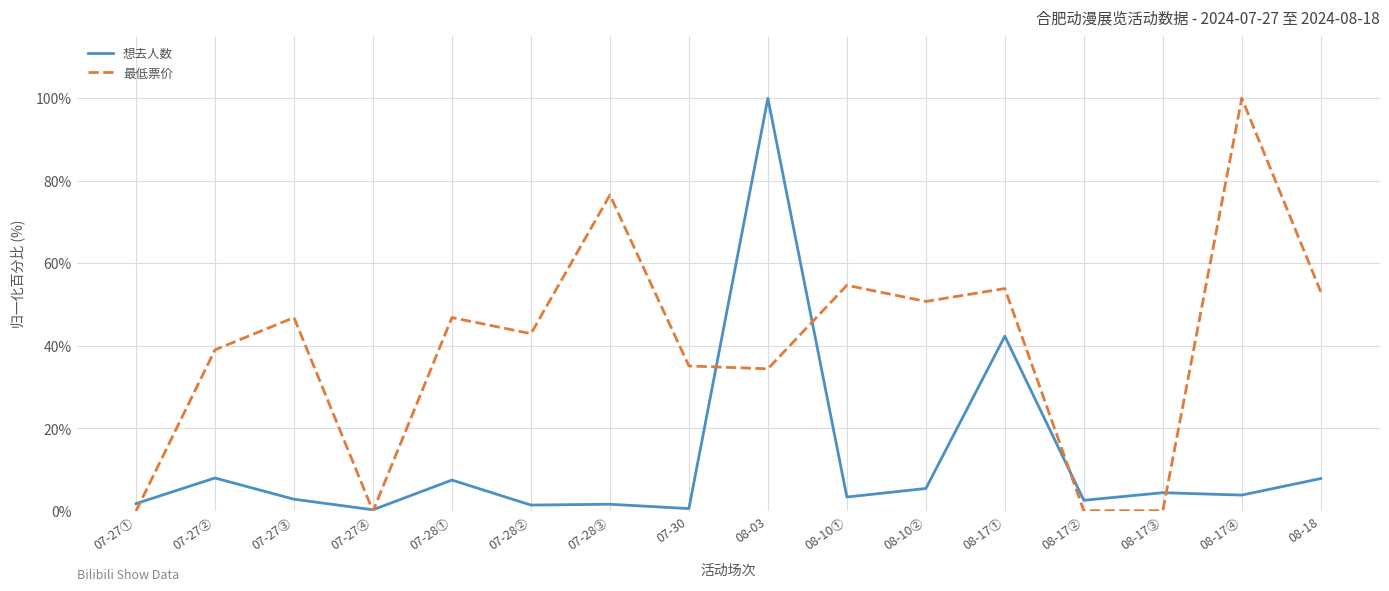

The value of 最低票价 at 07-27① is 0.0. True or false?

True